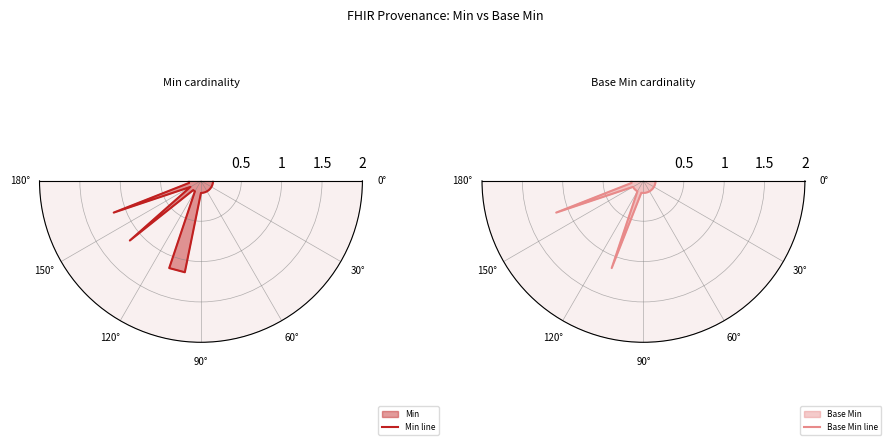

Is the value of Base Min line at 150° greater than the value of Min line at 30°?

No